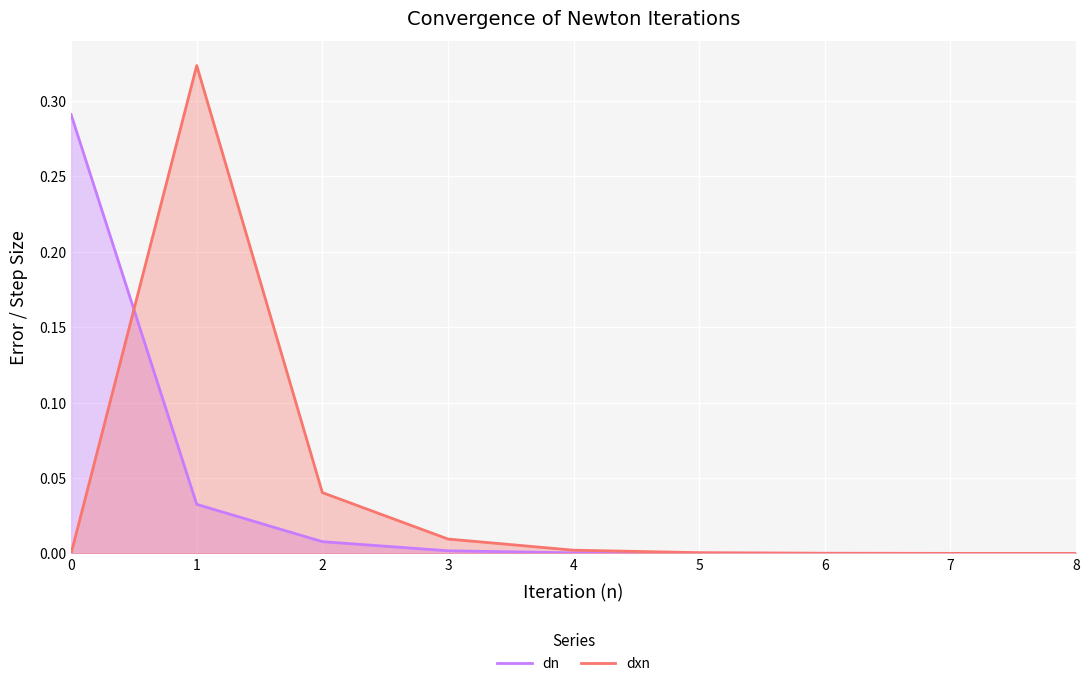

The dxn series shows -0.2 at 0. True or false?

False